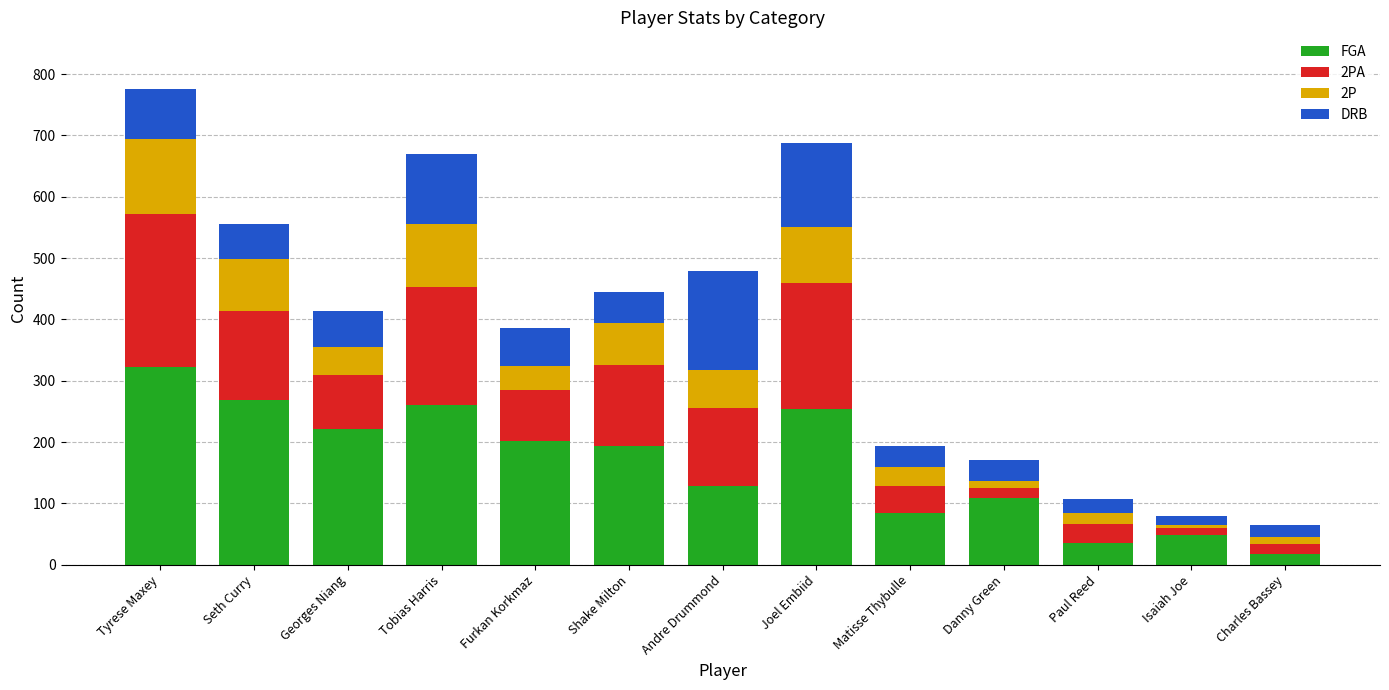

What is the difference between the second highest and second lowest values in the FGA series?

234